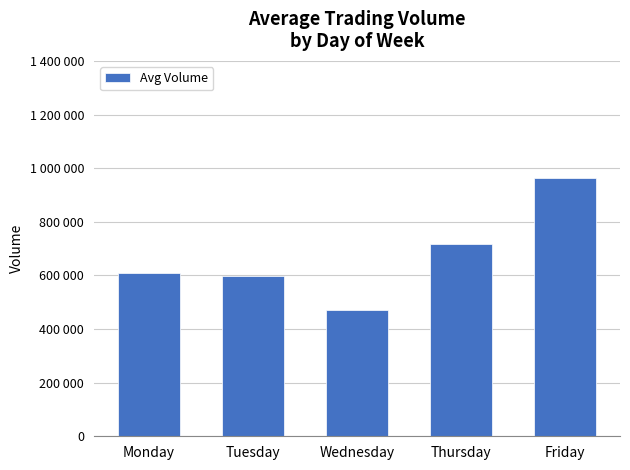

Read the value at Wednesday, to the nearest 10.

472020